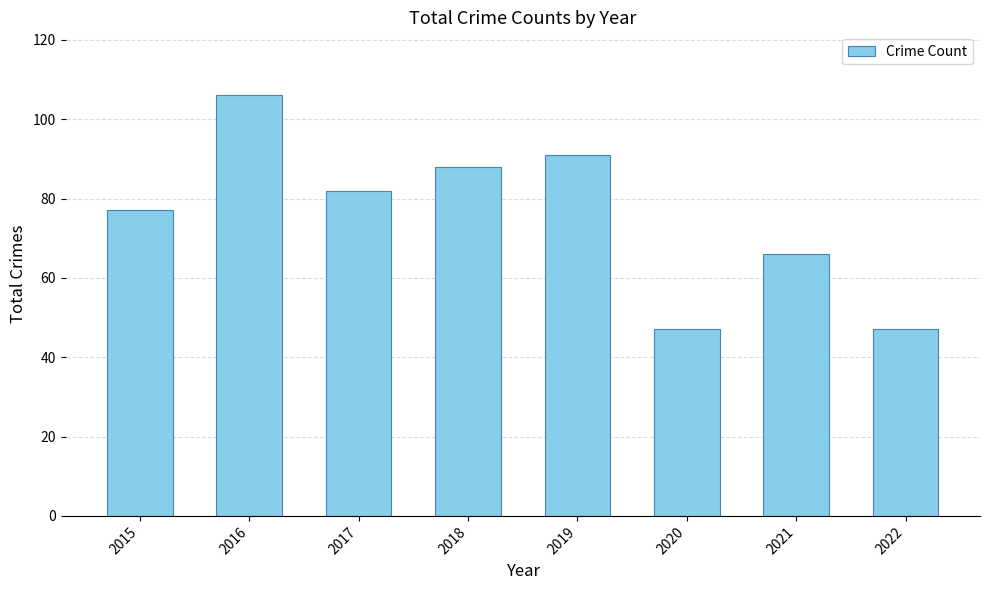

Between 2021 and 2017, which is larger?

2017